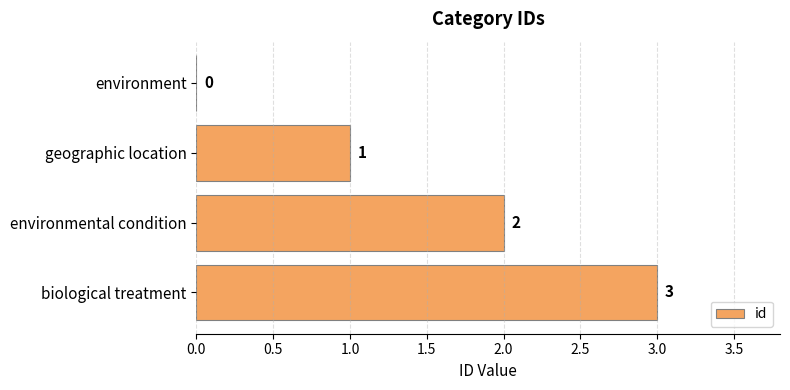

What is the sum of the values at biological treatment and environment?

3